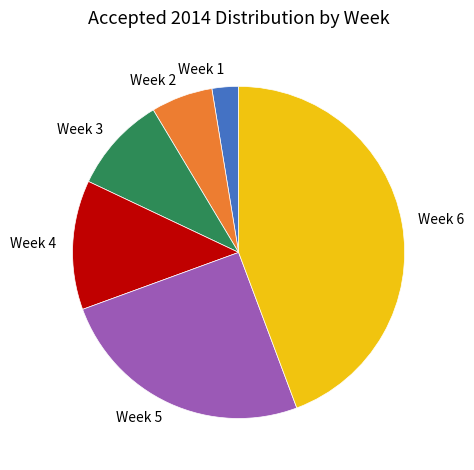

Does Week 5 account for over 50% of the chart?

No